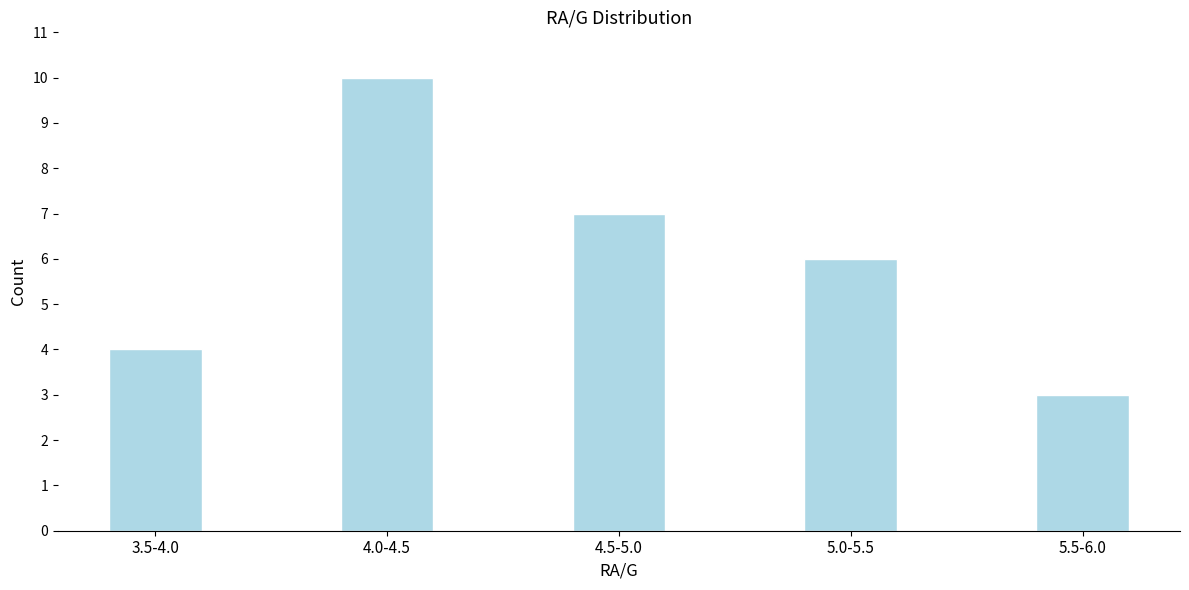

Reading left to right, list all the values displayed in this chart.

4	10	7	6	3